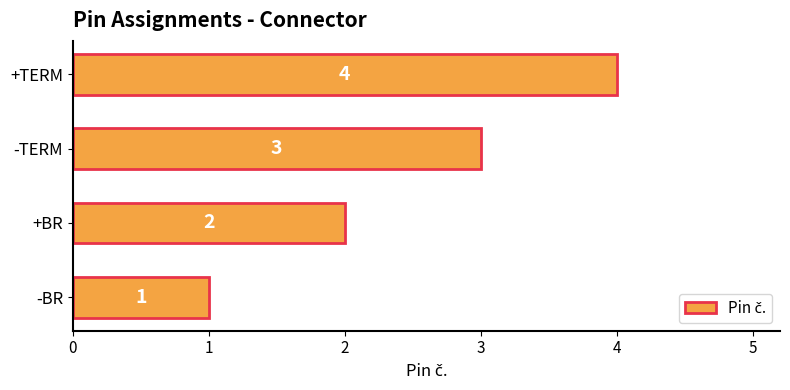

How many bars are there in total?

4